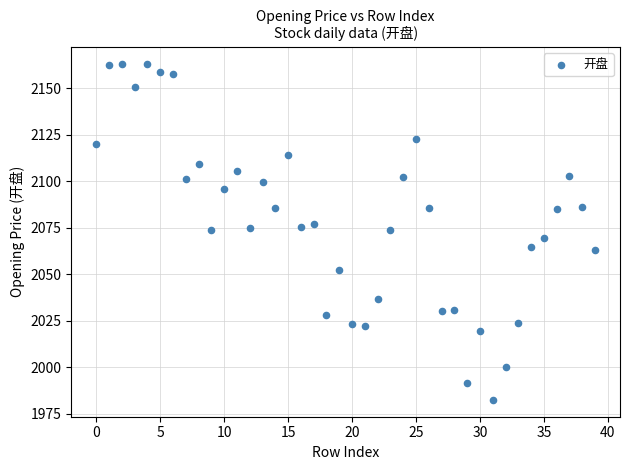

What is the range of Y values (max minus min)?

180.9